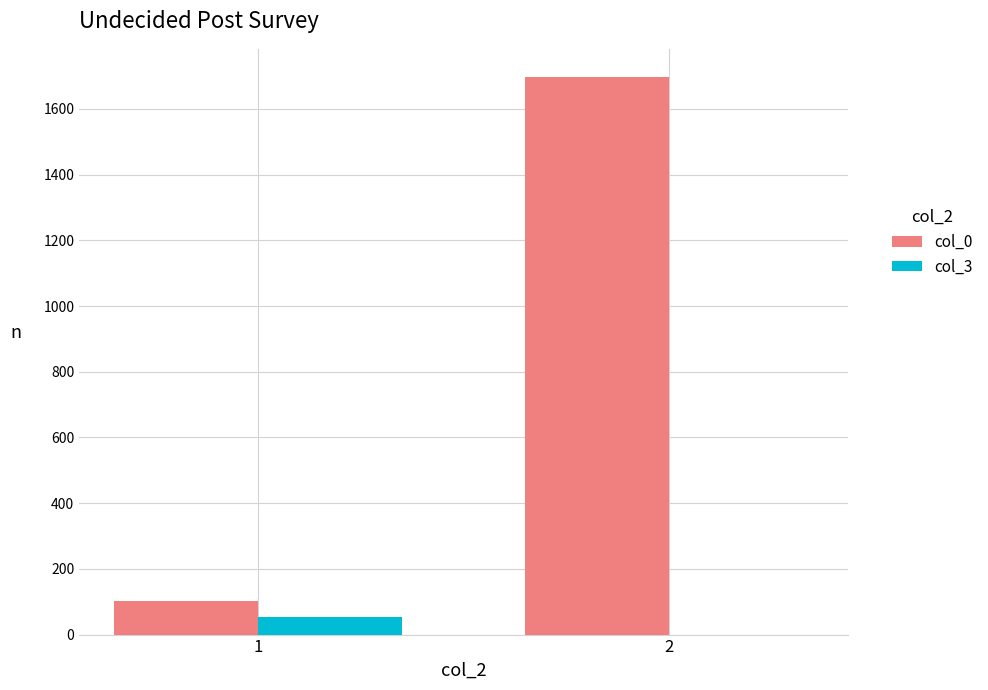

Reading left to right, list all the values displayed in this chart.

col_0: 102	1698
col_3: 55	0